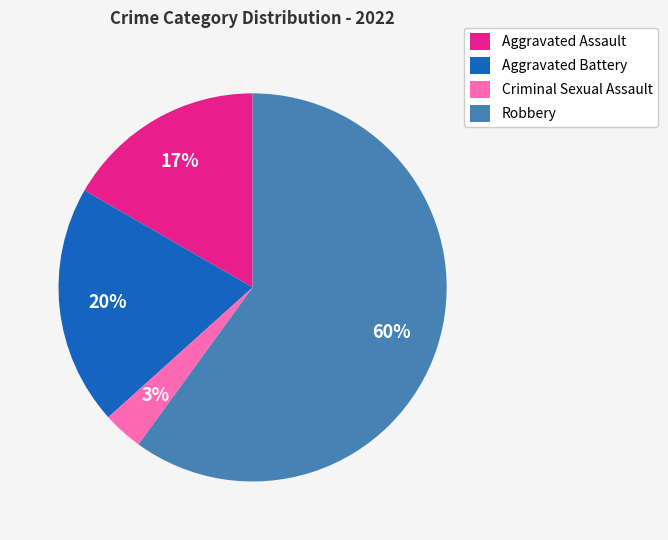

To the nearest percent, what is the combined percentage of Criminal Sexual Assault and Aggravated Battery?

23%